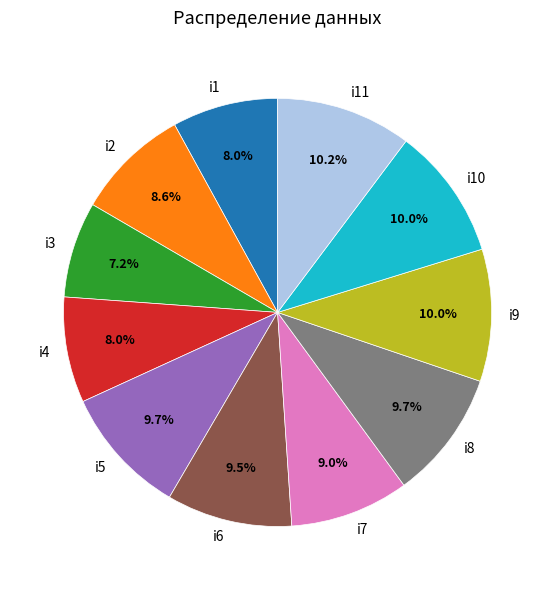

The i7 slice represents 9% of the pie. True or false?

True